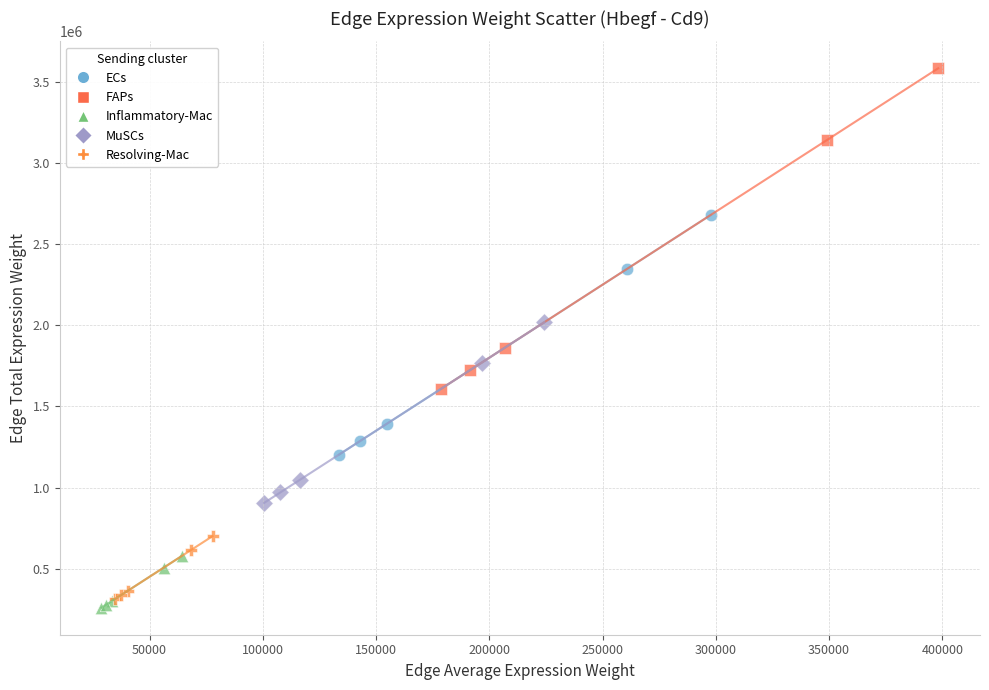

Which series reaches the maximum Y coordinate?

FAPs